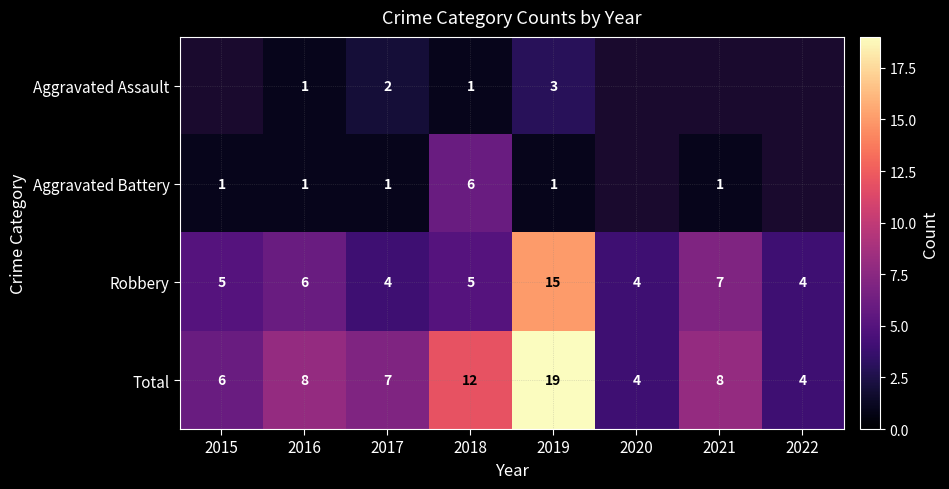

What is the sum of the Robbery values at 2017 and 2019?

19